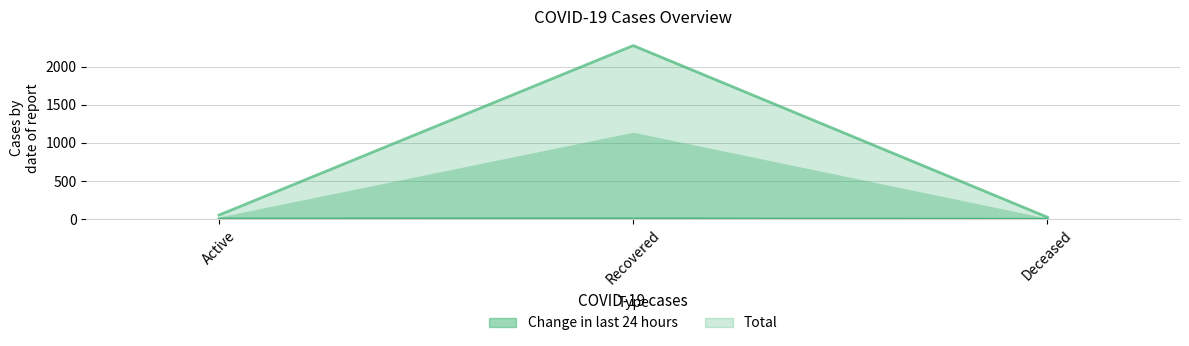

Is it true that Total equals 820 at Recovered?

False